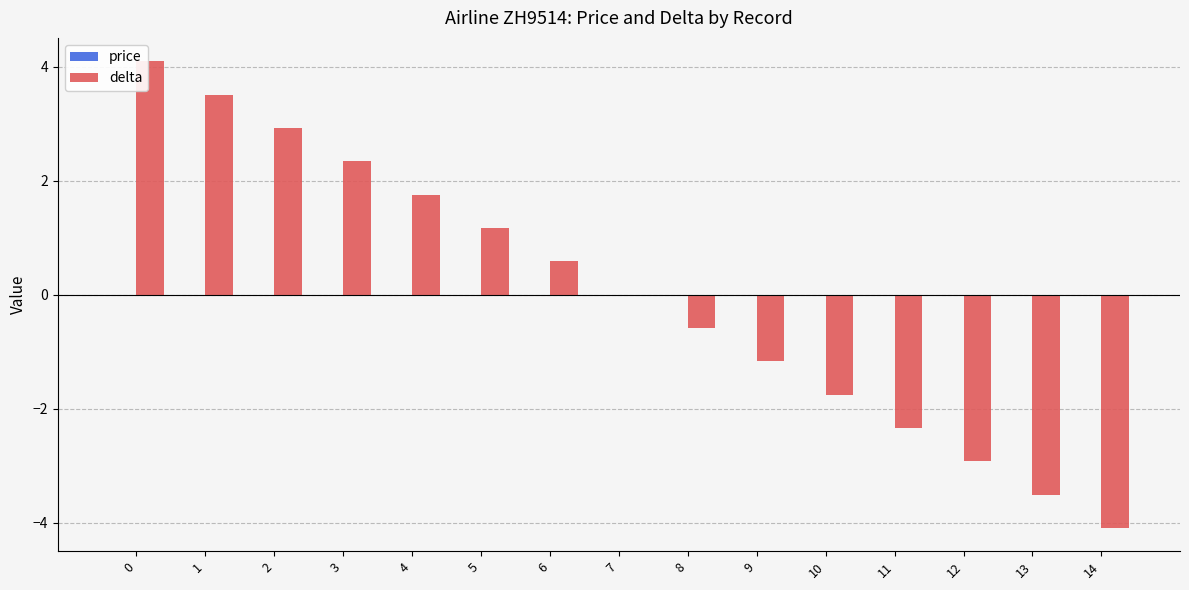

What is the maximum value shown in the chart?

4.1